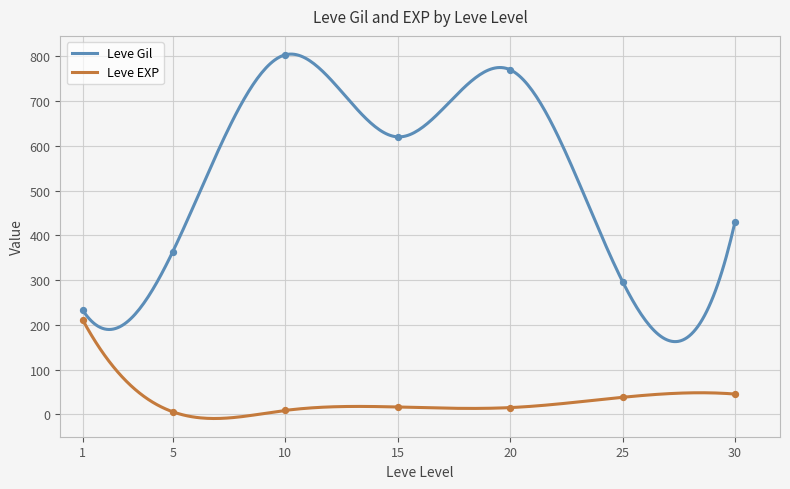

Which series has the largest total across all categories?

Leve Gil